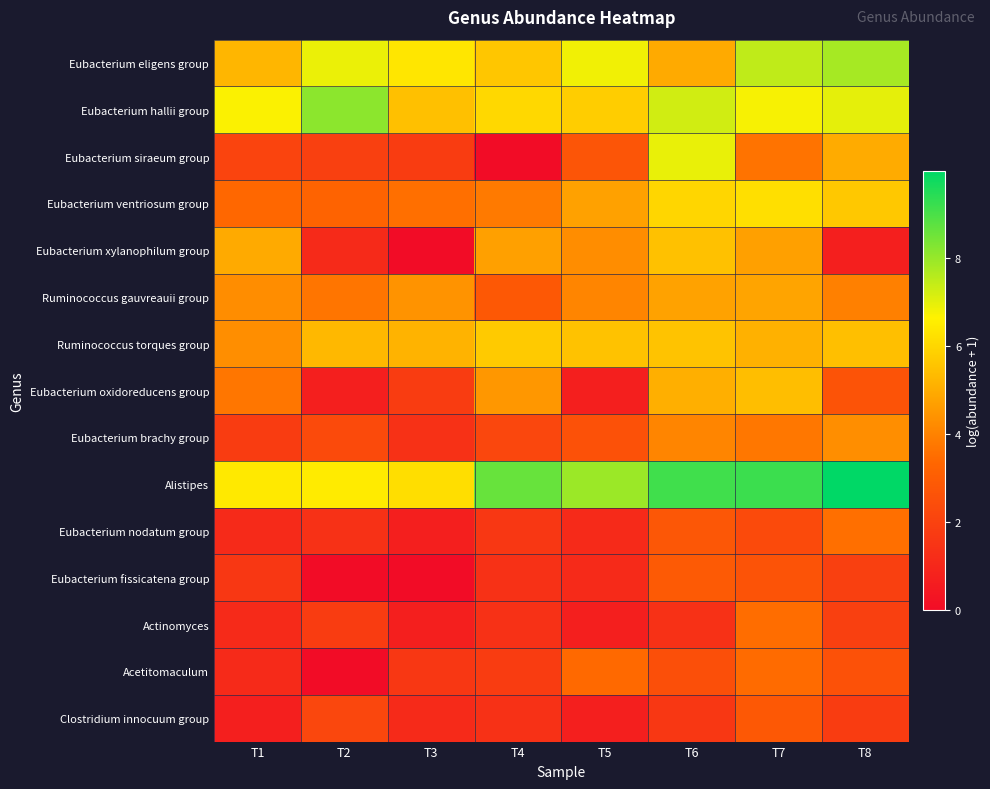

Reading left to right, list all the values displayed in this chart.

Eubacterium eligens group: T1=5.2	T2=6.9	T3=6.4	T4=5.6	T5=6.8	T6=4.9	T7=7.5	T8=7.8
Eubacterium hallii group: T1=6.7	T2=8.1	T3=5.5	T4=6.0	T5=5.8	T6=7.3	T7=6.8	T8=7.0
Eubacterium siraeum group: T1=2.1	T2=1.9	T3=1.8	T4=0.0	T5=2.7	T6=6.9	T7=3.7	T8=5.0
Eubacterium ventriosum group: T1=3.4	T2=3.2	T3=3.6	T4=3.8	T5=4.7	T6=6.0	T7=6.2	T8=5.7
Eubacterium xylanophilum group: T1=4.9	T2=1.1	T3=0.0	T4=4.7	T5=4.3	T6=5.5	T7=4.7	T8=0.7
Ruminococcus gauvreauii group: T1=4.3	T2=3.7	T3=4.4	T4=2.8	T5=4.1	T6=4.8	T7=4.8	T8=4.0
Ruminococcus torques group: T1=4.3	T2=5.3	T3=5.2	T4=5.7	T5=5.5	T6=5.6	T7=5.1	T8=5.5
Eubacterium oxidoreducens group: T1=3.7	T2=0.7	T3=1.8	T4=4.5	T5=0.7	T6=5.1	T7=5.4	T8=2.6
Eubacterium brachy group: T1=1.8	T2=2.3	T3=1.4	T4=2.2	T5=2.6	T6=4.1	T7=3.7	T8=4.3
Alistipes: T1=6.4	T2=6.5	T3=6.2	T4=8.6	T5=7.9	T6=9.1	T7=9.2	T8=10.0
Eubacterium nodatum group: T1=1.1	T2=1.4	T3=0.7	T4=1.6	T5=1.1	T6=2.8	T7=2.3	T8=3.6
Eubacterium fissicatena group: T1=1.6	T2=0.0	T3=0.0	T4=1.4	T5=1.1	T6=2.9	T7=2.6	T8=1.9
Actinomyces: T1=1.1	T2=1.8	T3=0.7	T4=1.4	T5=0.7	T6=1.4	T7=3.5	T8=1.9
Acetitomaculum: T1=1.1	T2=0.0	T3=1.6	T4=1.8	T5=3.4	T6=2.5	T7=3.5	T8=2.6
Clostridium innocuum group: T1=0.7	T2=2.2	T3=1.1	T4=1.4	T5=0.7	T6=1.6	T7=2.8	T8=1.8